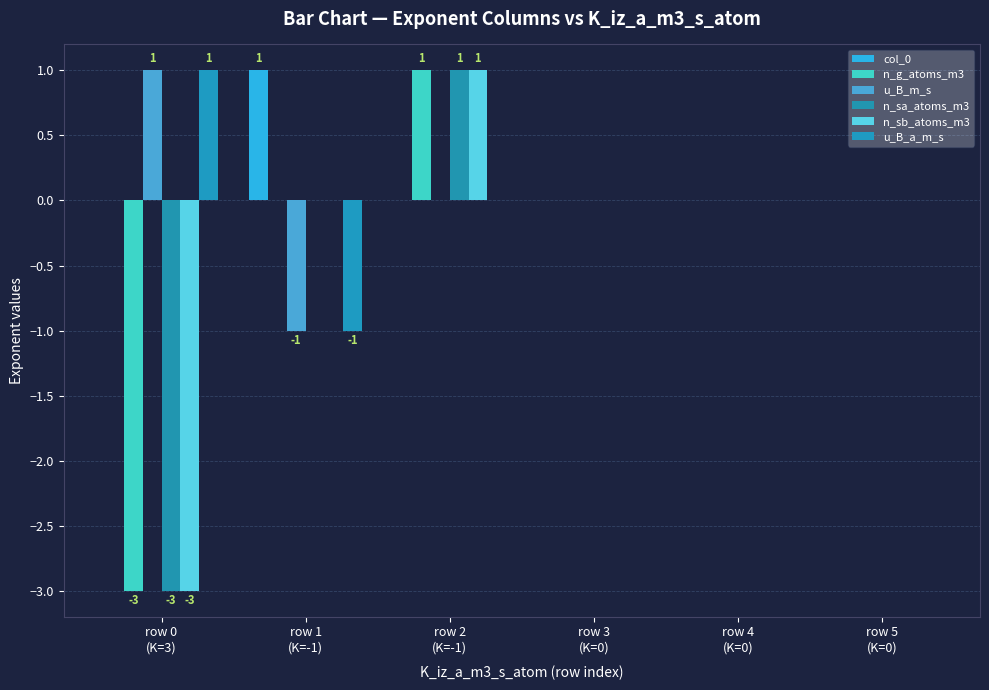

Which series has the largest range (max minus min)?

n_g_atoms_m3